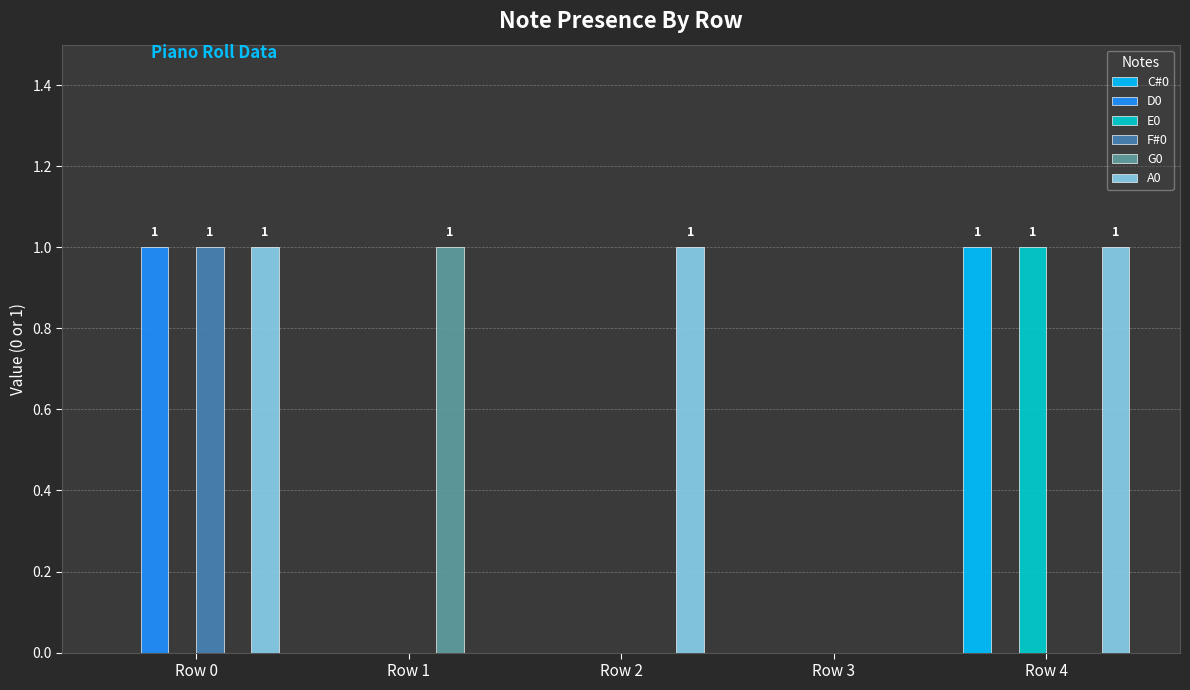

What is the sum of all E0 values?

1